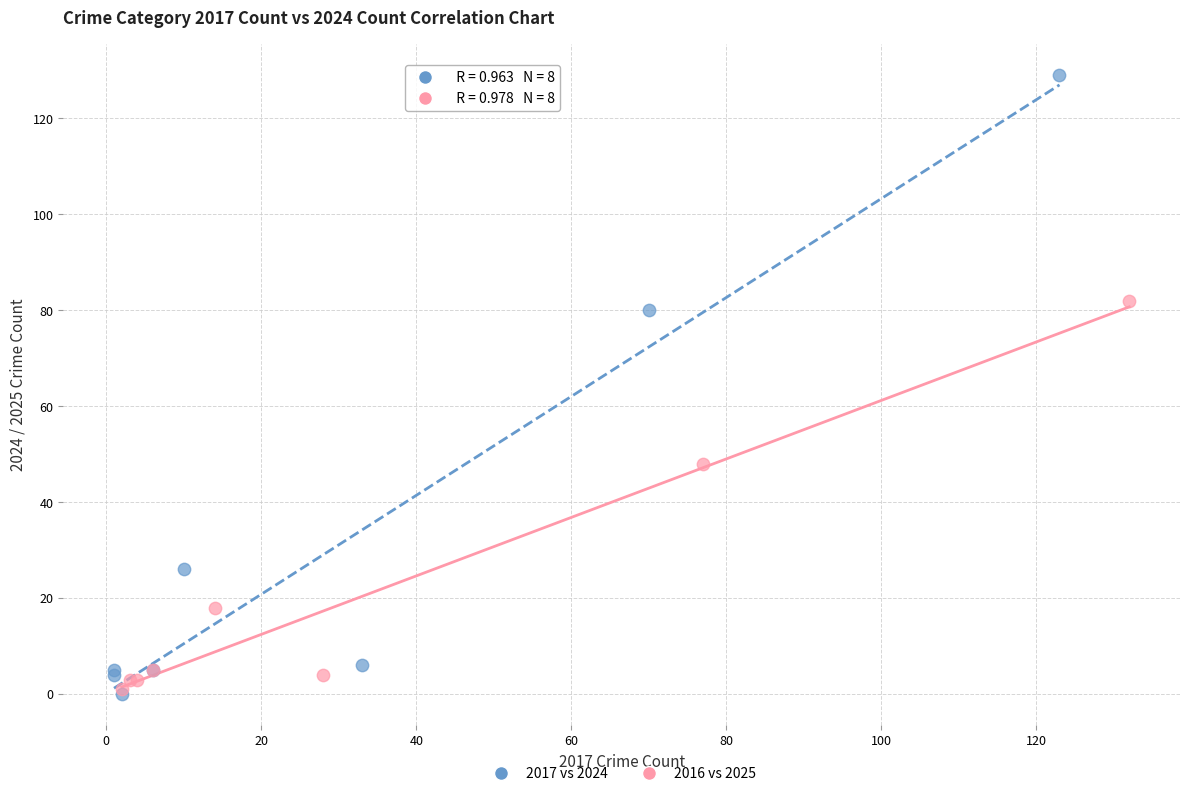

Which series contains the highest Y value?

2017 vs 2024